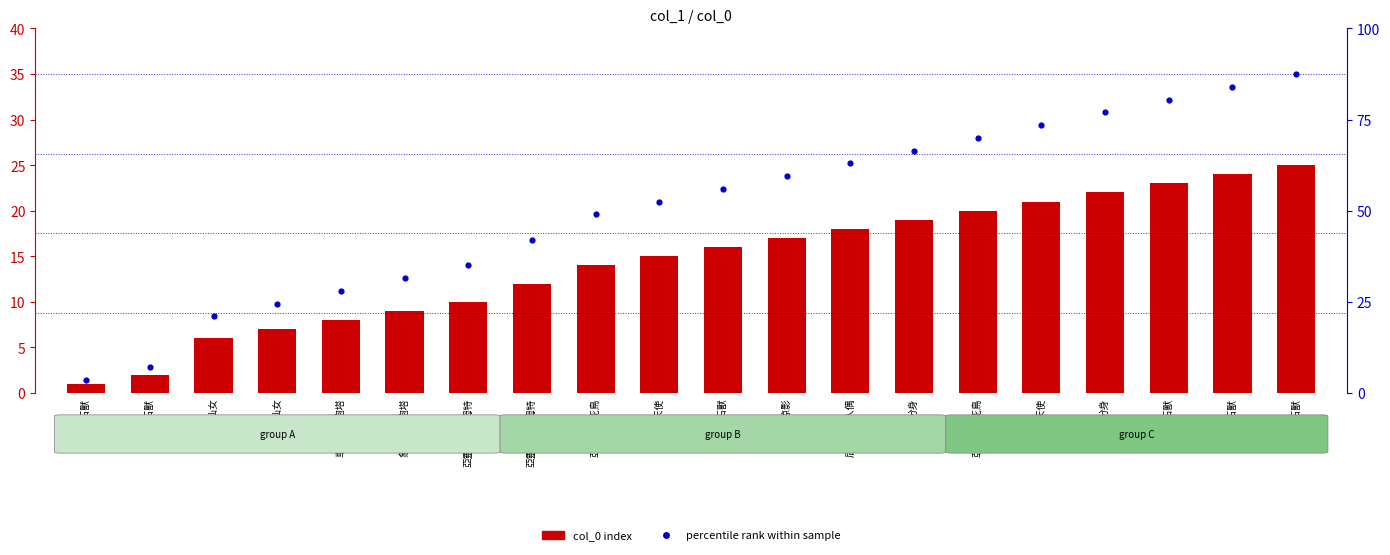

At which category is the sum across all series the highest?

黃寶石獸